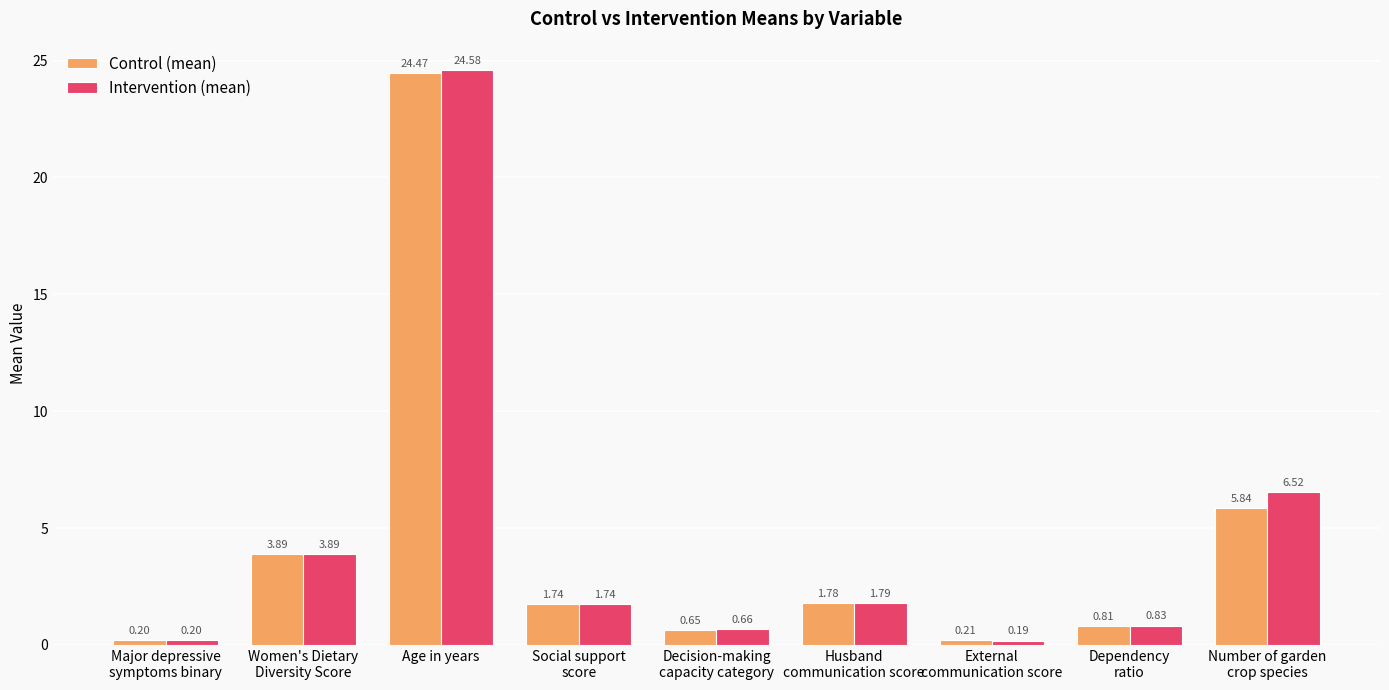

Which series has the largest range (max minus min)?

Intervention (mean)